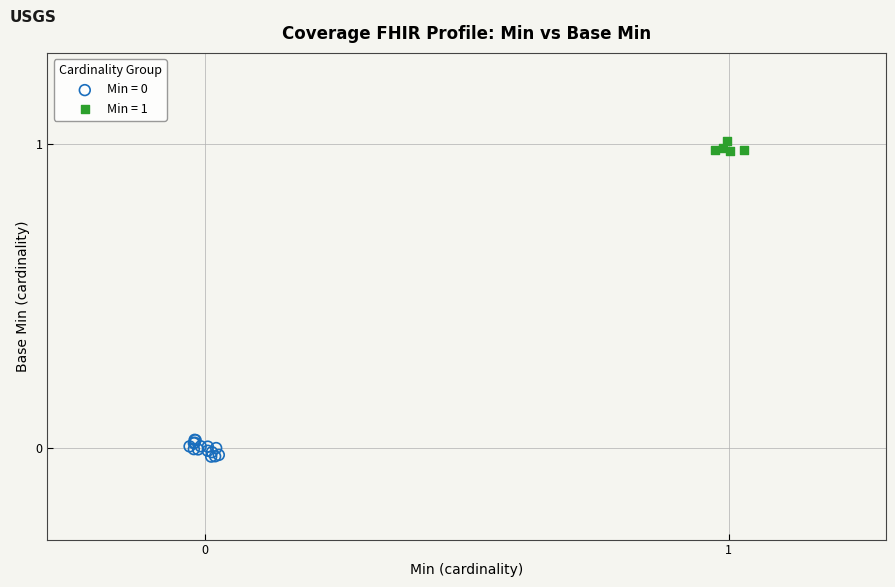

Which series contains the highest Y value?

Min = 1